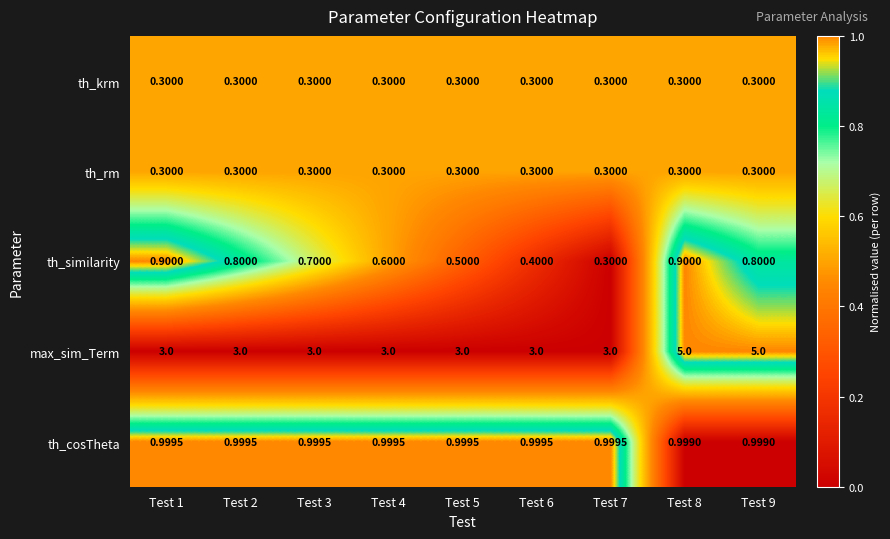

Is the value of th_cosTheta at Test 1 greater than the value of max_sim_Term at Test 9?

No